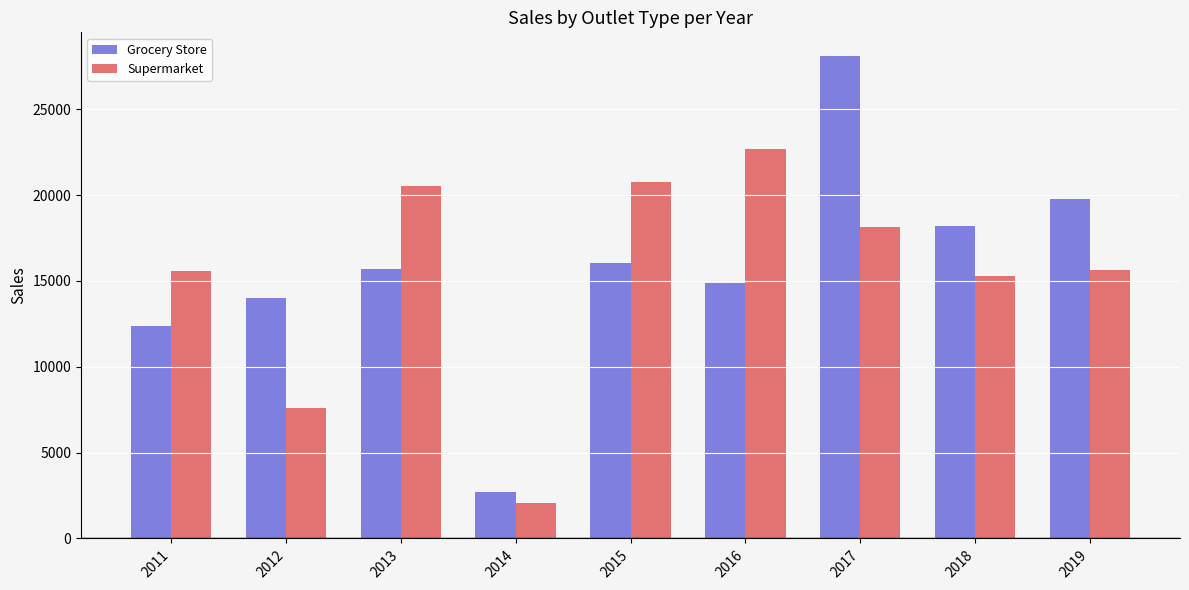

How many bars are there in each group?

2